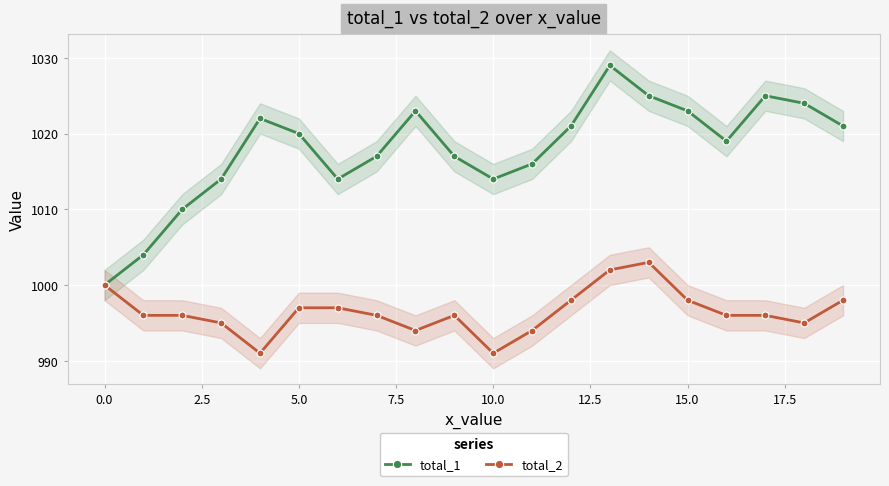

True or false: total_2 has more than 1 interior local peaks.

True